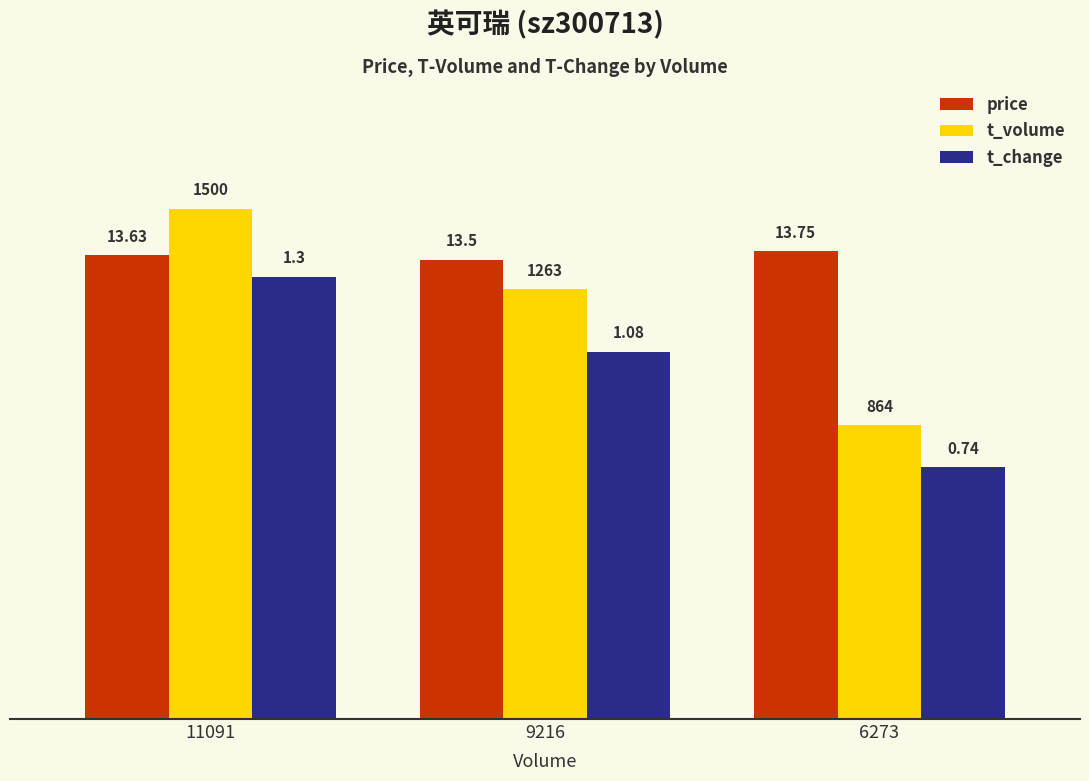

What are all the series names shown in the legend?

price, t_volume, t_change